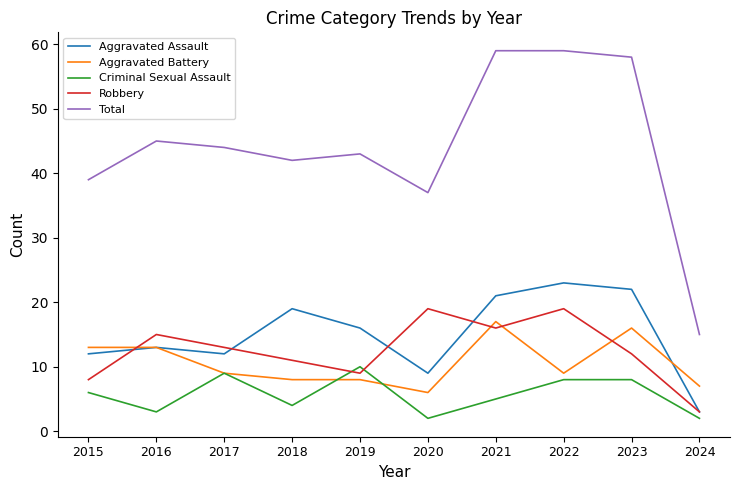

The Robbery series shows 8 at 2023. True or false?

False